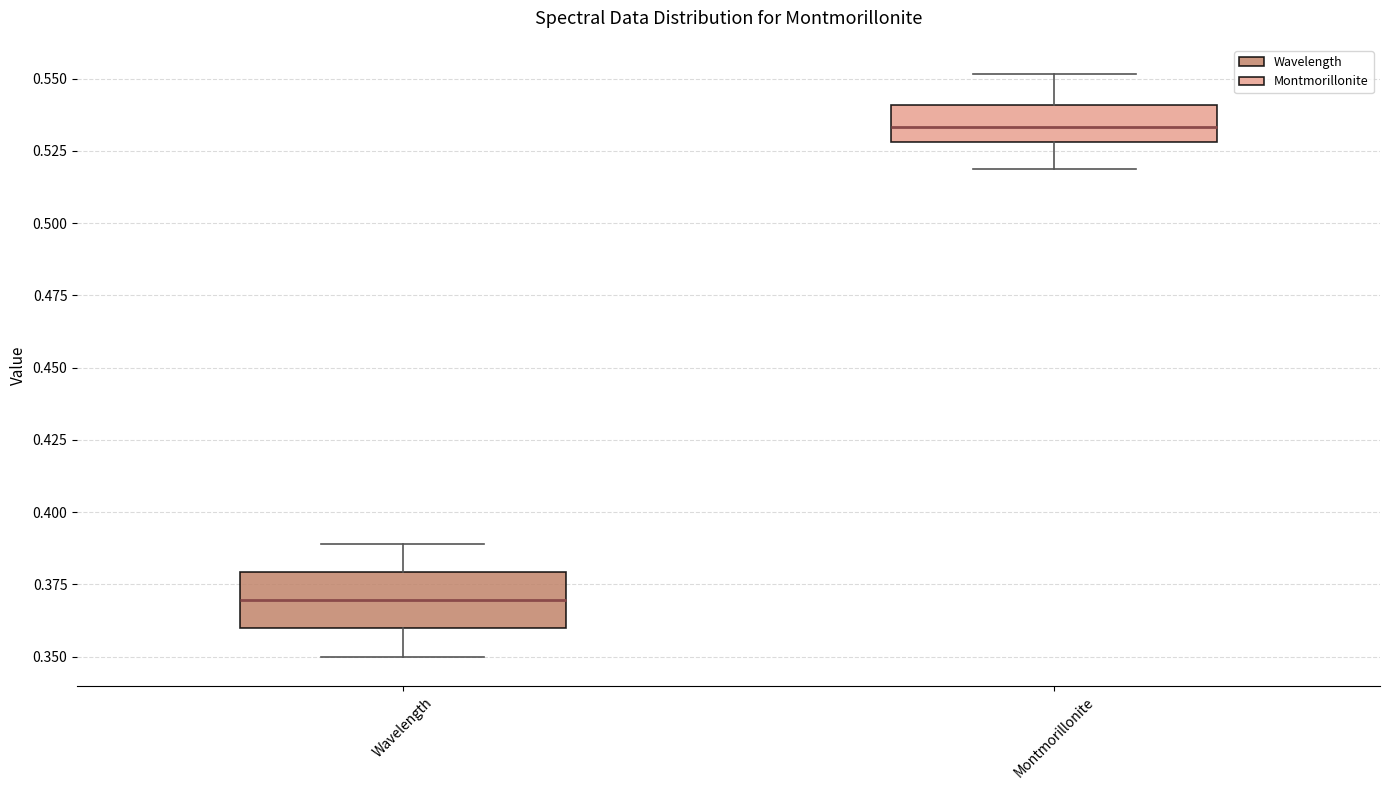

Reading left to right, transcribe this box plot: for each box, give where its median line is, the range the box spans, and where its two whiskers end, as read against the y-axis. The values are not printed on the chart, so give them approximately, as read against the axis.

Wavelength: median 0.370, box 0.360 to 0.380, whiskers 0.350 to 0.390
Montmorillonite: median 0.535, box 0.530 to 0.540, whiskers 0.520 to 0.550